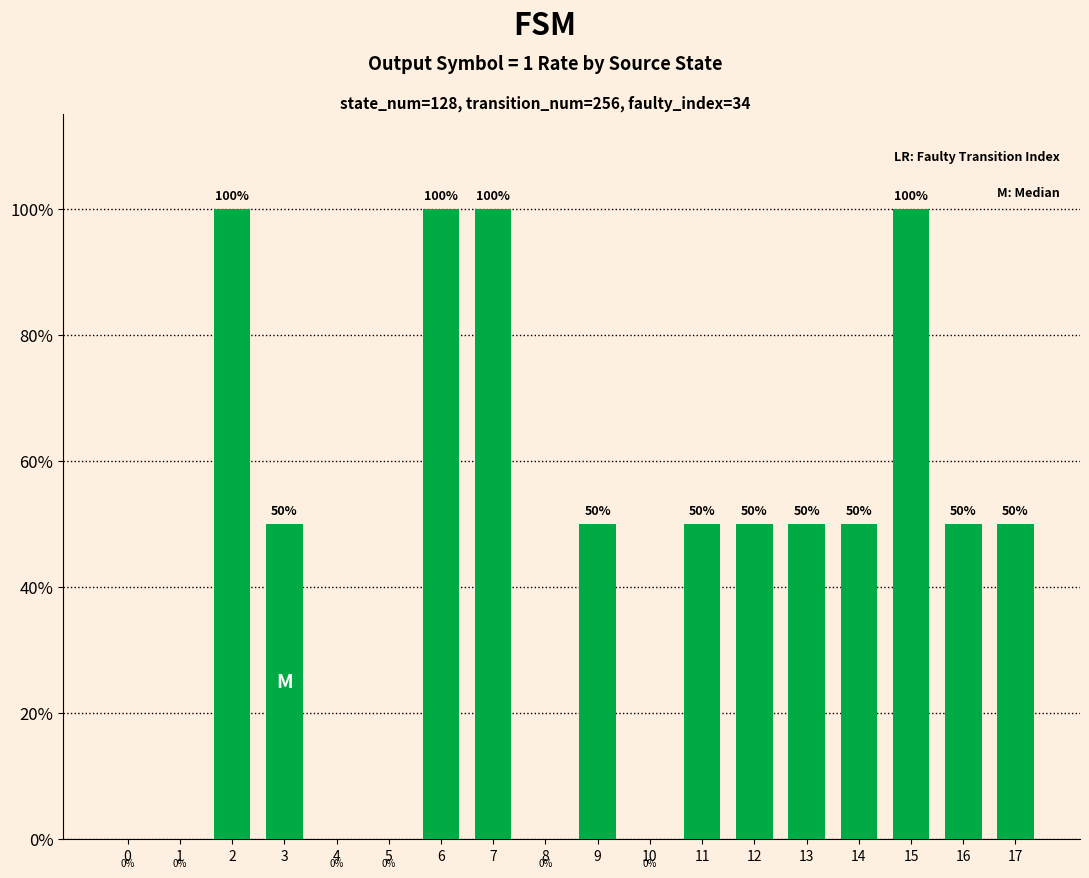

The value at 6 is 1.0. True or false?

True